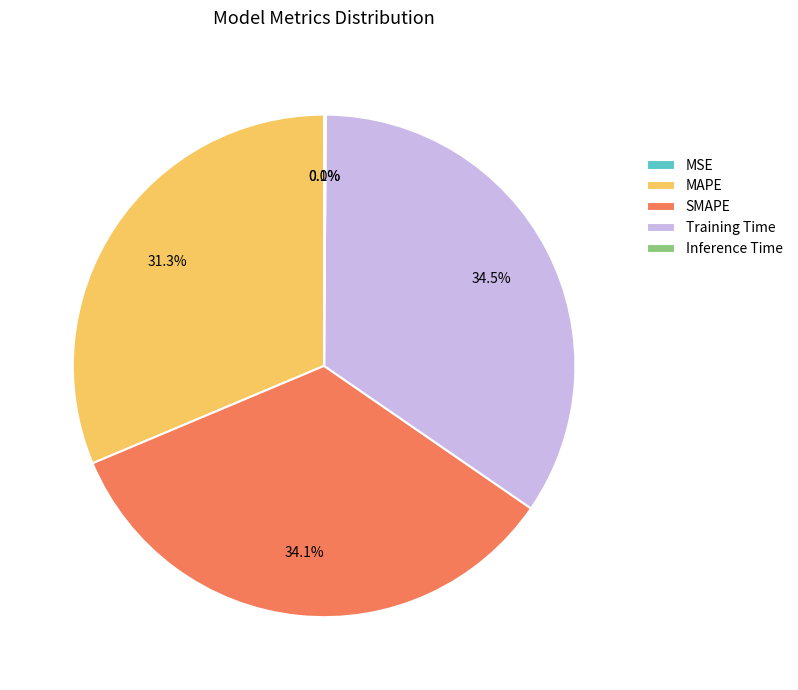

Is there any slice that represents more than half of the pie?

No